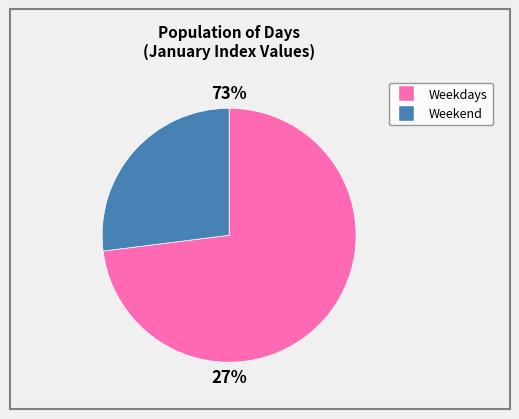

Is Saturday the majority of the pie?

No